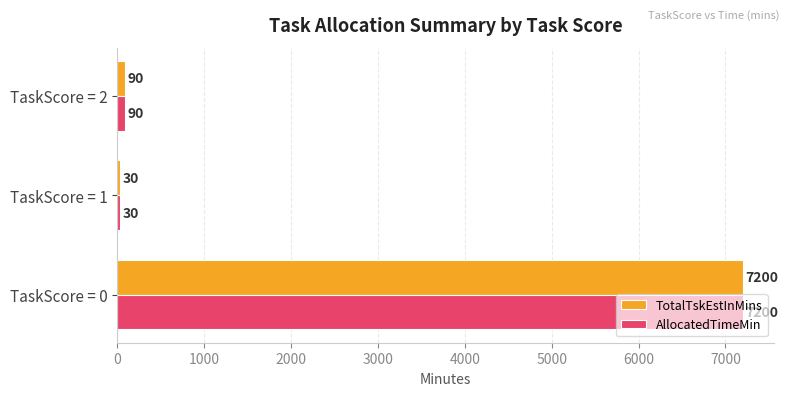

What is the sum of the TotalTskEstInMins values at TaskScore = 2 and TaskScore = 1?

120